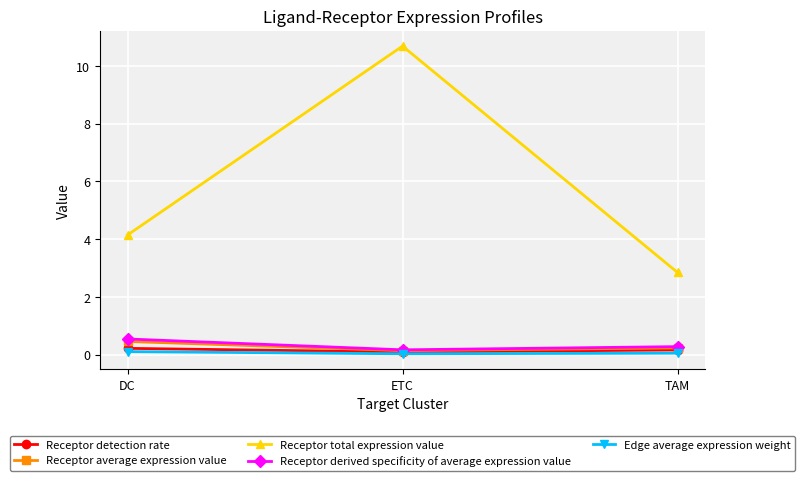

How many Receptor average expression value values are between 0 and 1?

3